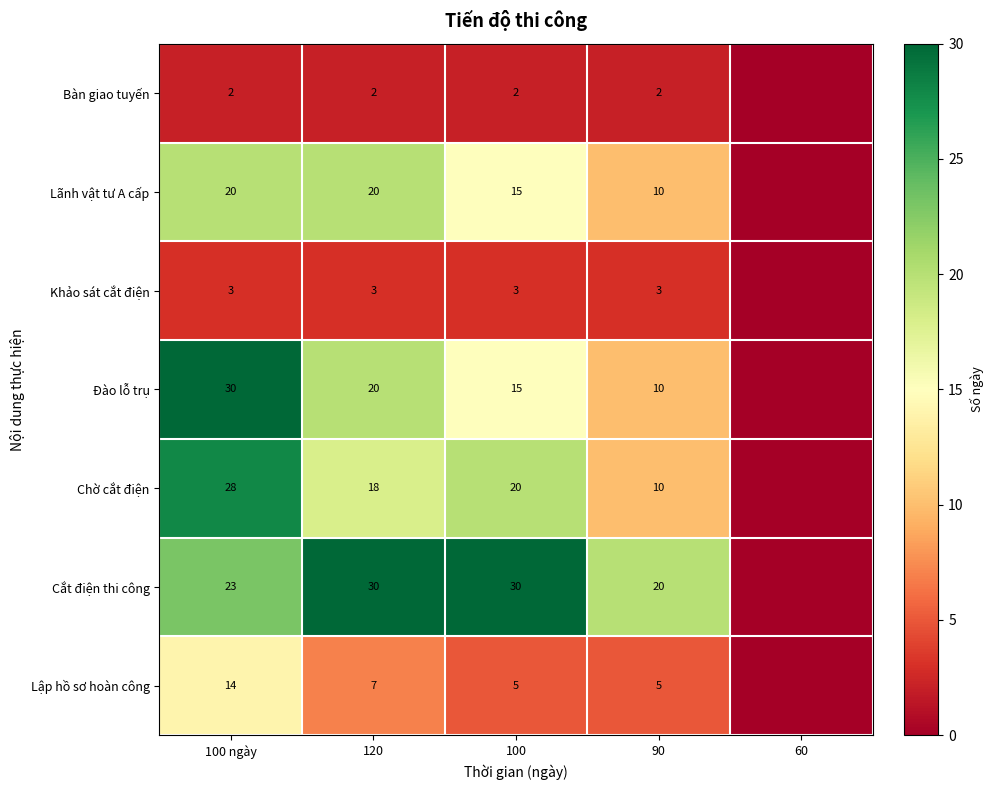

What is the sum of the Khảo sát cắt điện values at 100 ngày and 100?

6